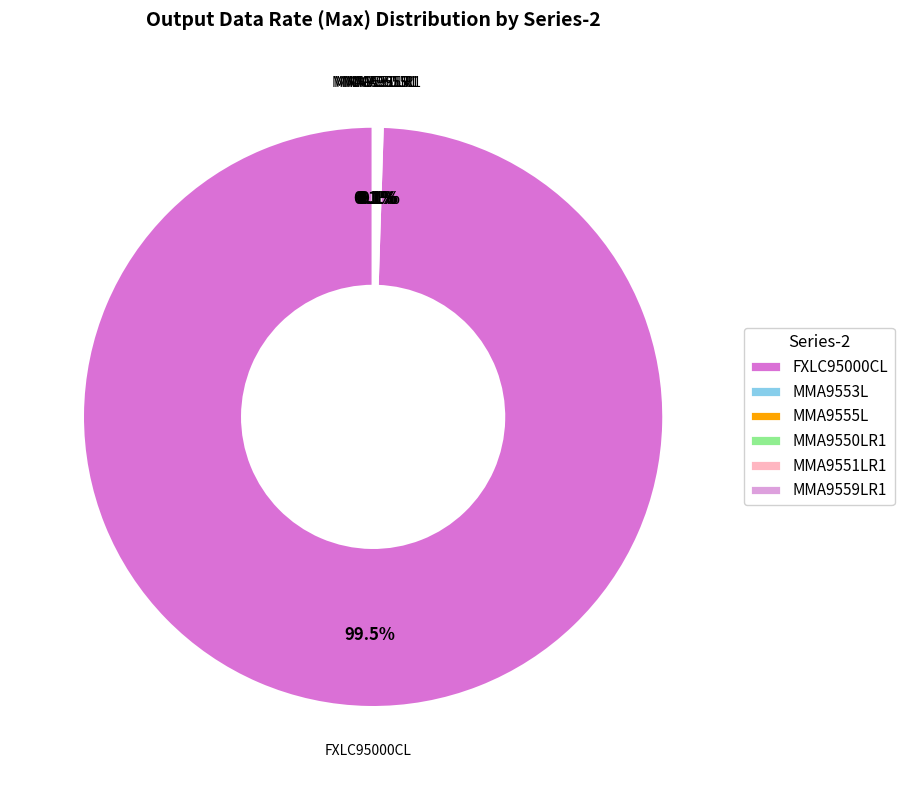

True or false: FXLC95000CL accounts for 89% of the total.

False